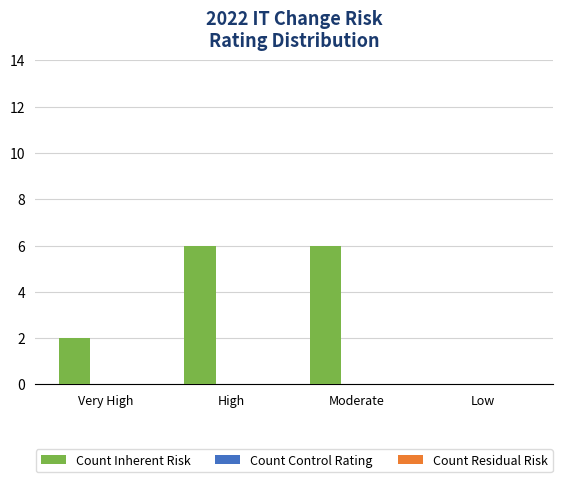

What is the greatest value displayed?

6